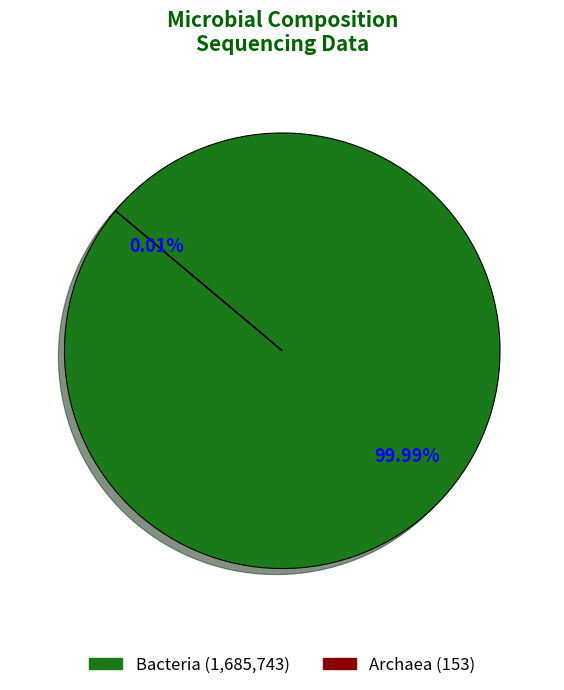

Between Archaea and Bacteria, which is larger?

Bacteria